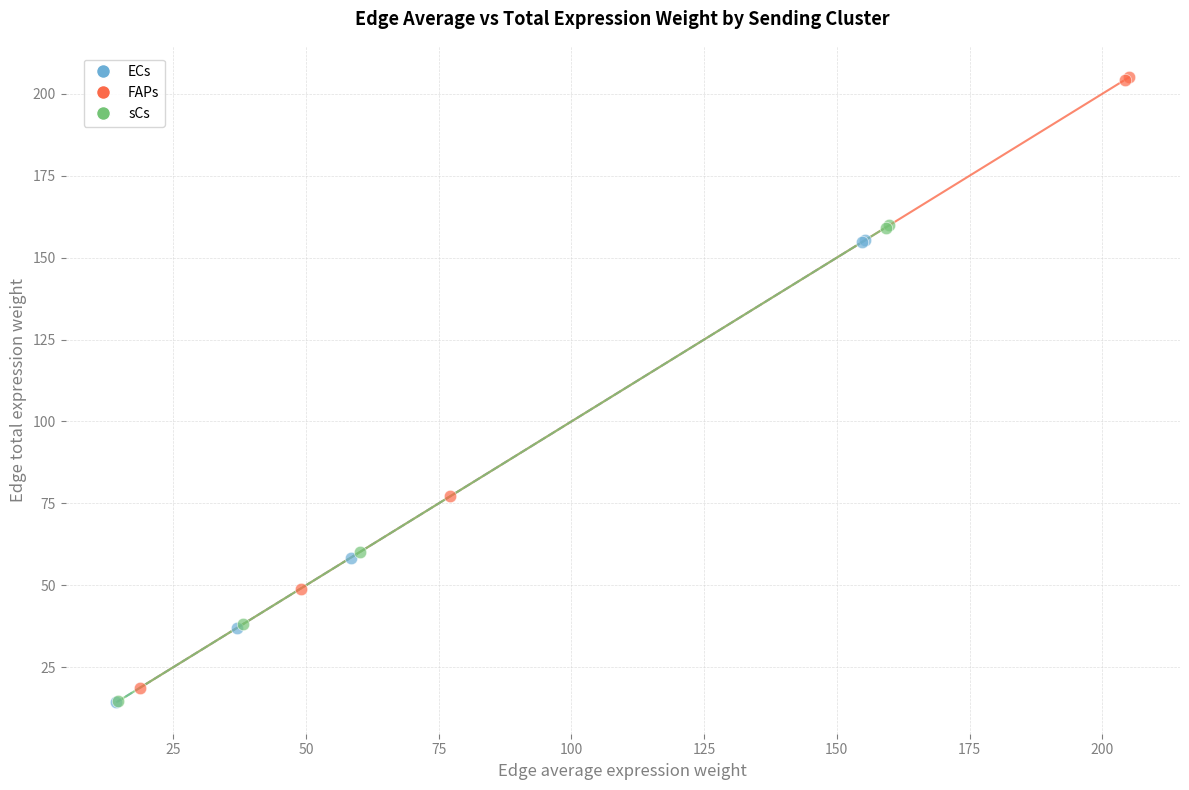

Which series has the largest Y range (max minus min)?

FAPs